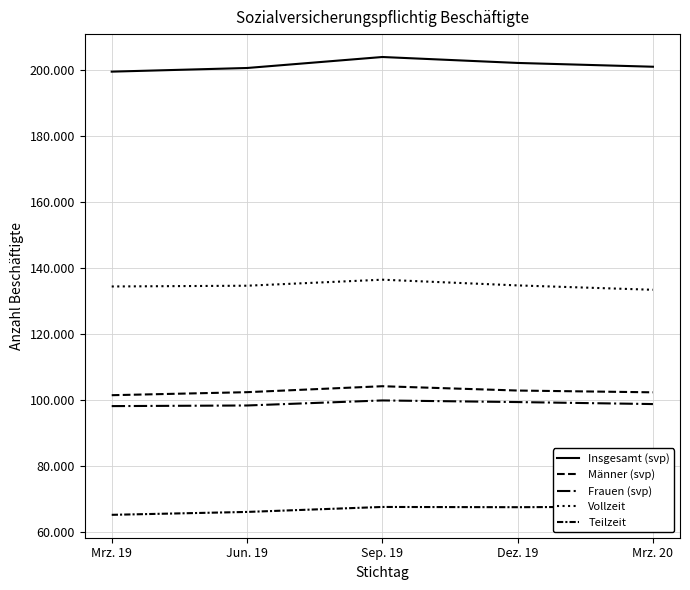

At Sep. 19, list the series in order from largest to smallest.

Insgesamt (svp), Vollzeit, Männer (svp), Frauen (svp), Teilzeit